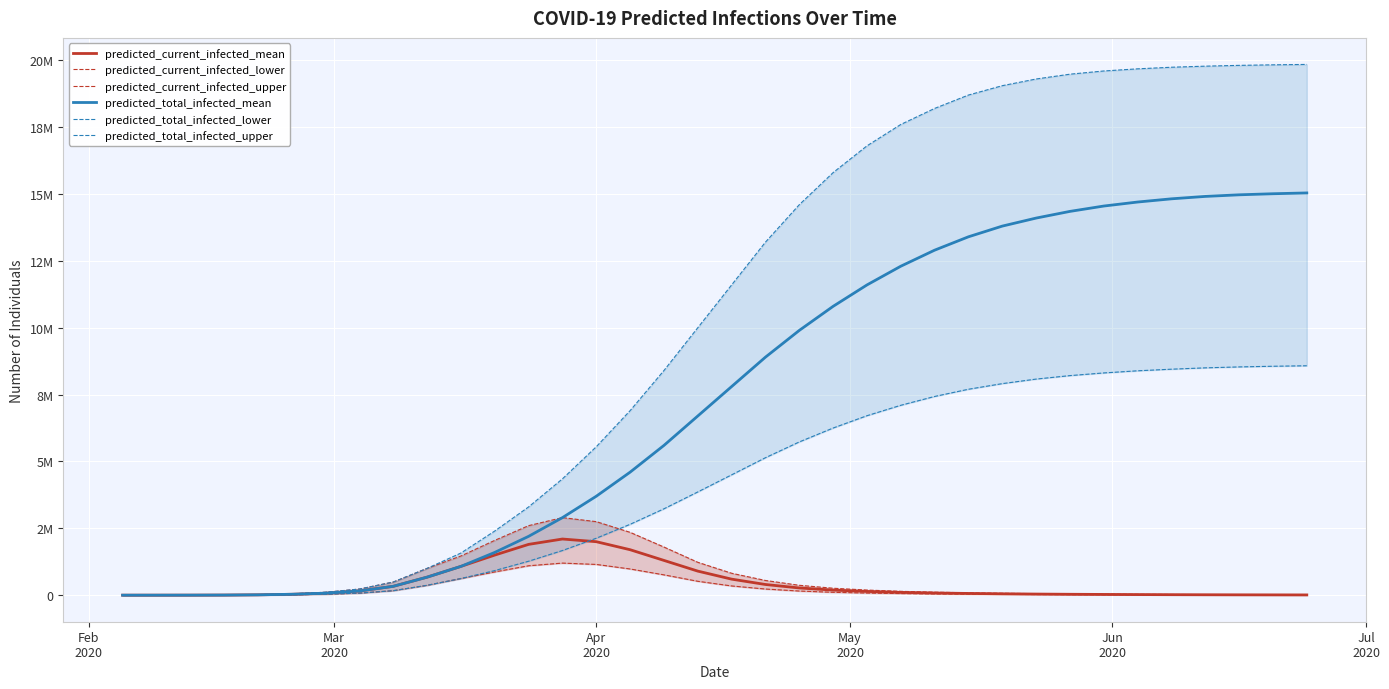

What is the maximum value shown in the chart?

19845000